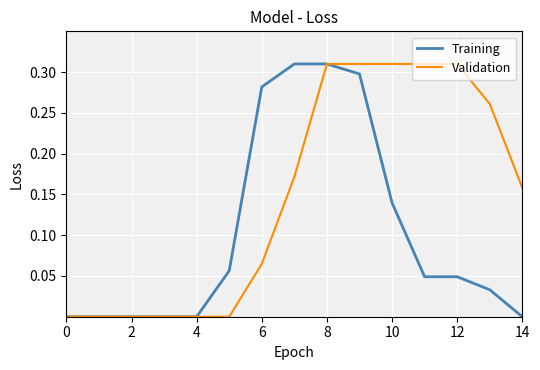

Which series has the largest total across all categories?

Validation